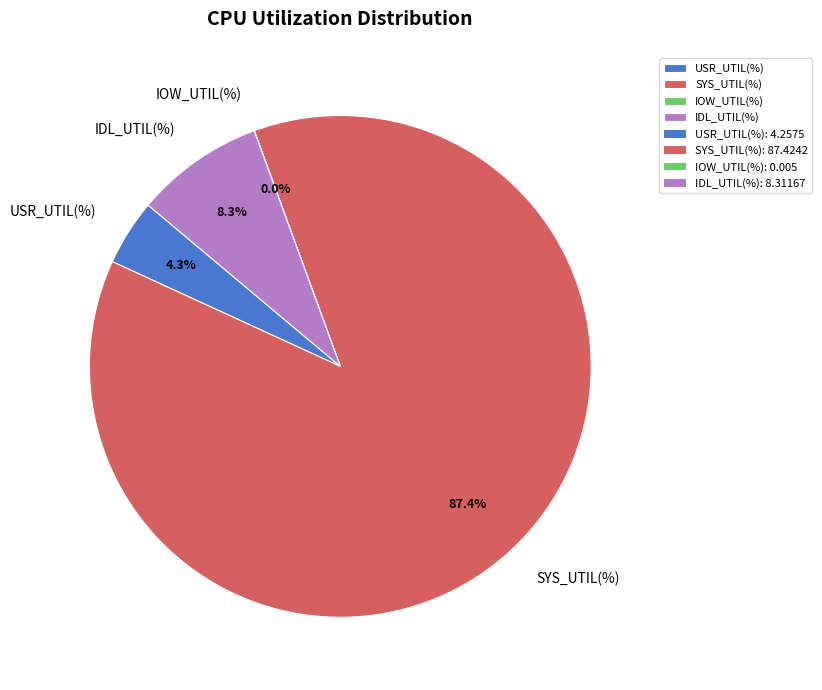

Which category accounts for the majority?

SYS_UTIL(%)